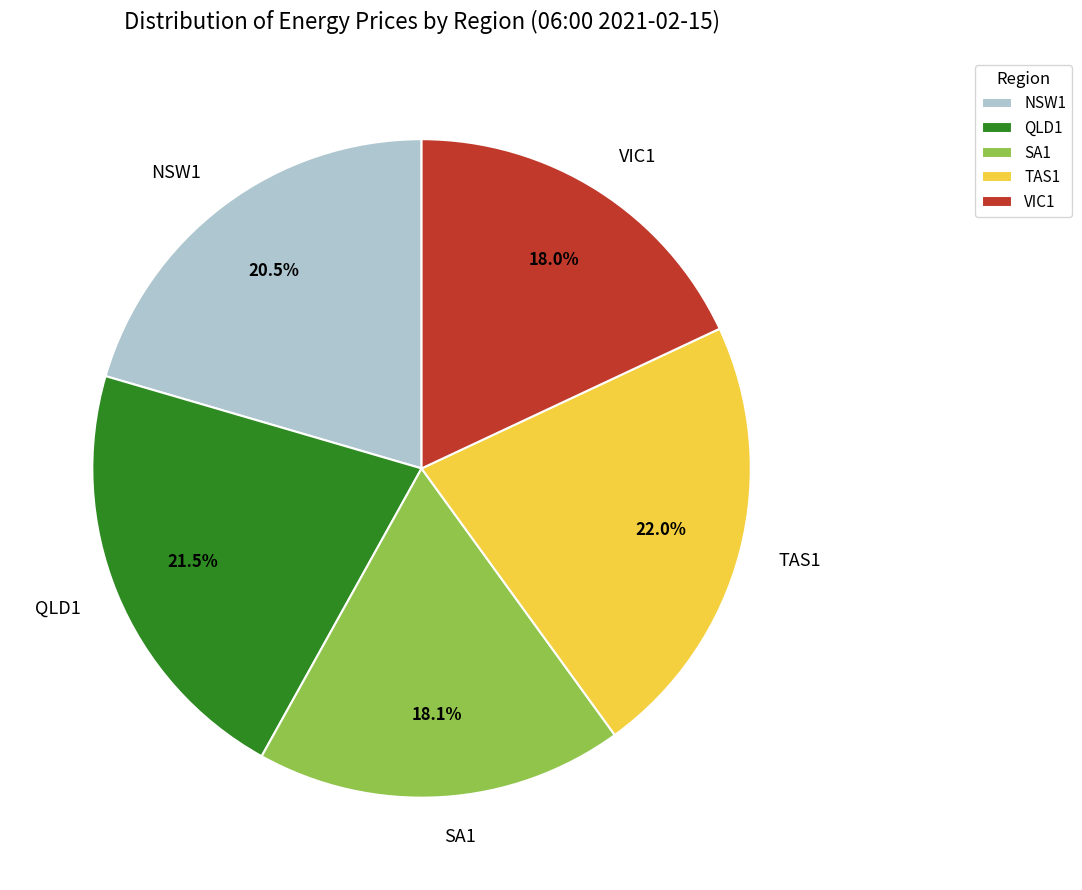

The SA1 slice represents 31% of the pie. True or false?

False